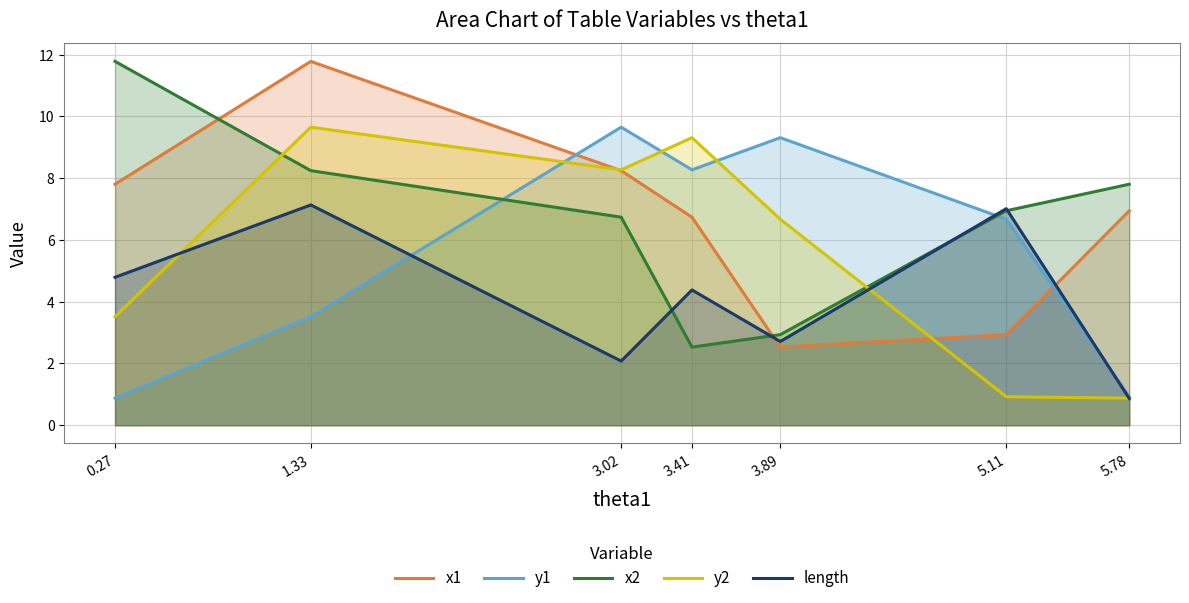

Does the chart display data point markers on the line(s)?

No